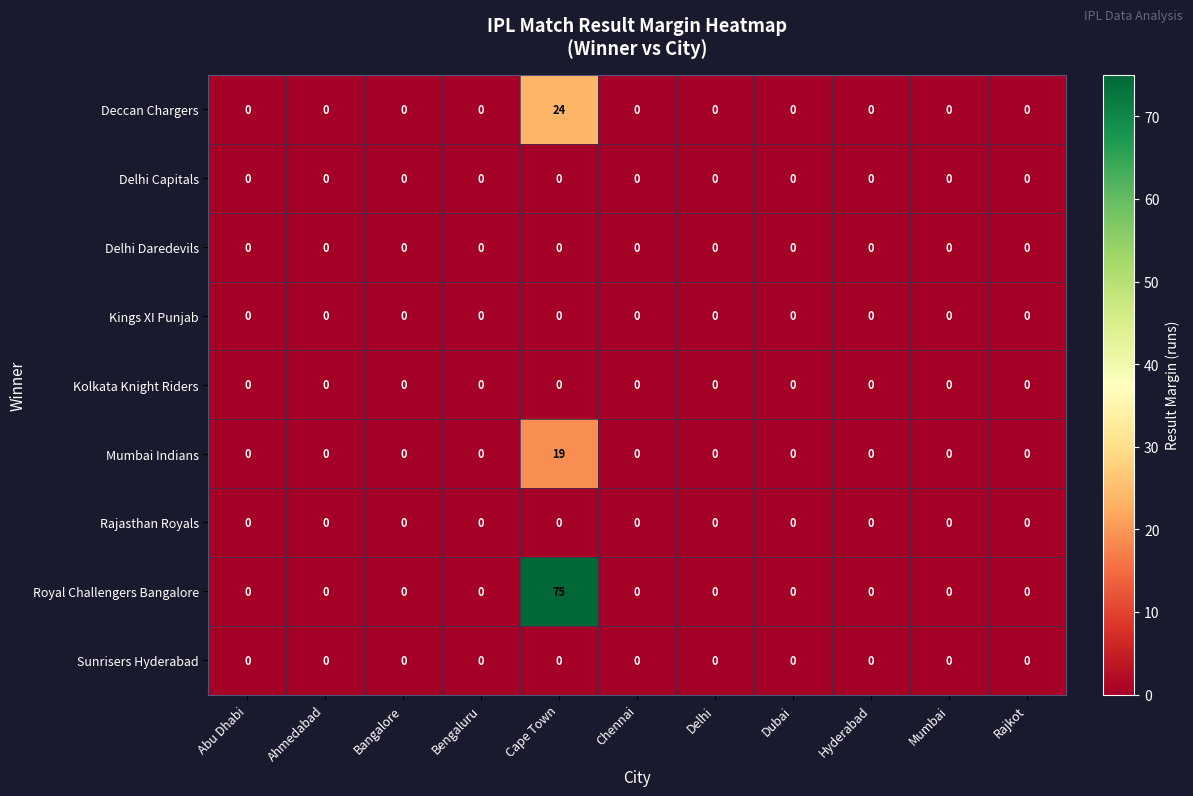

At how many categories does at least one series exceed 44?

1